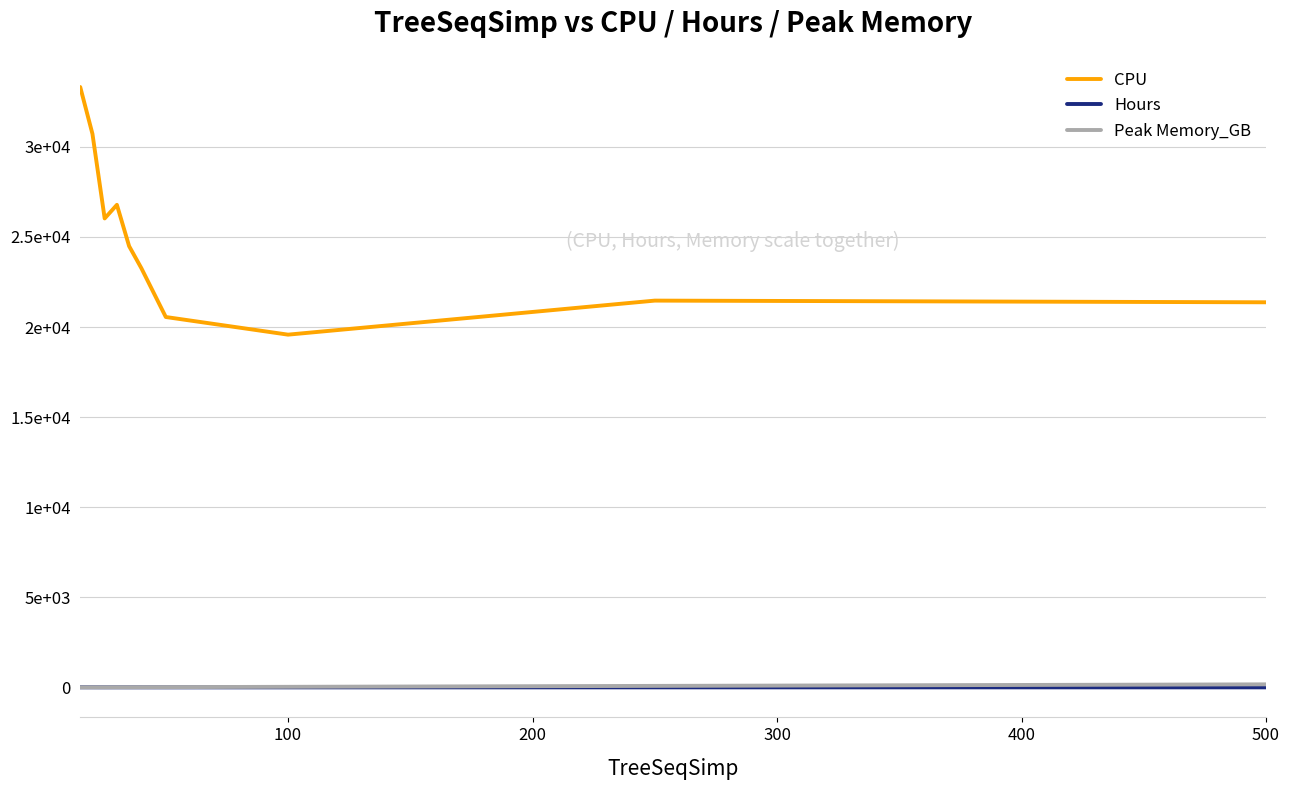

Which series has the largest total across all categories?

CPU